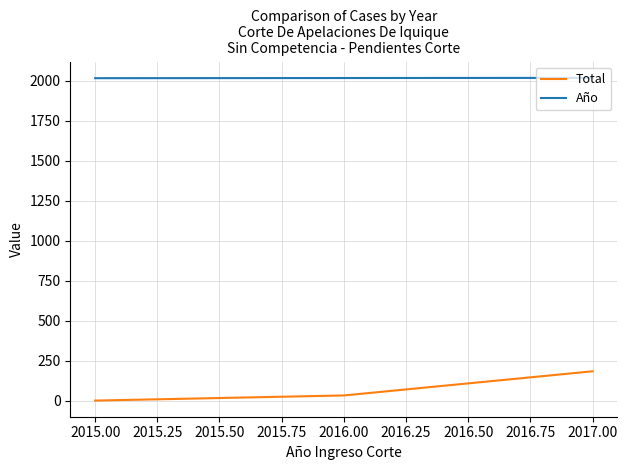

The value of Año at 2015.00 is 2015. True or false?

True